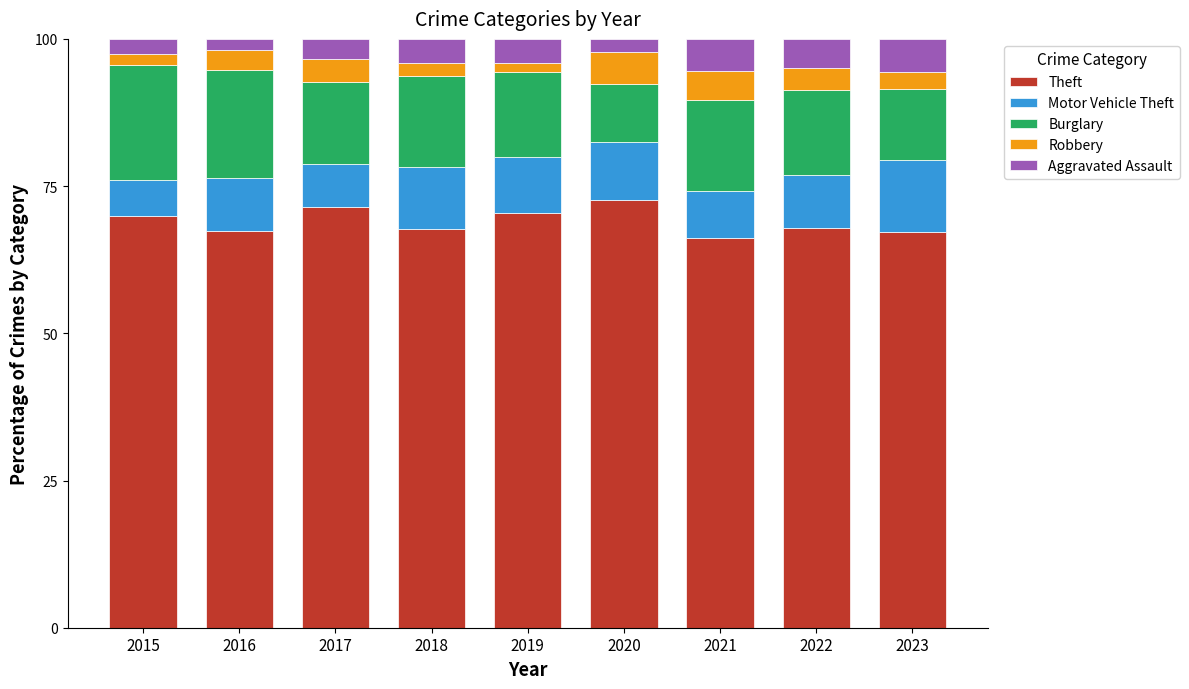

What is the sum of all Theft values?

620.9